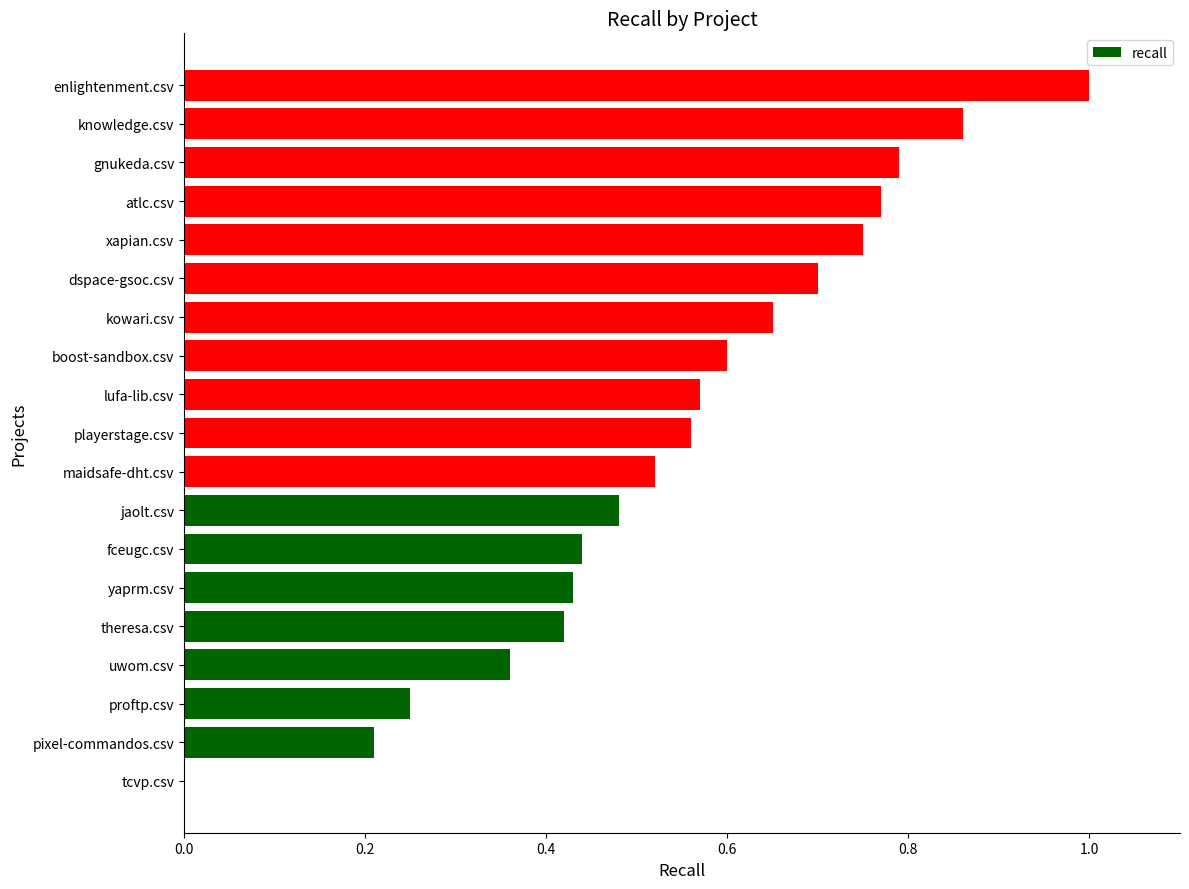

Is it true that the value at yaprm.csv is 0.7?

False